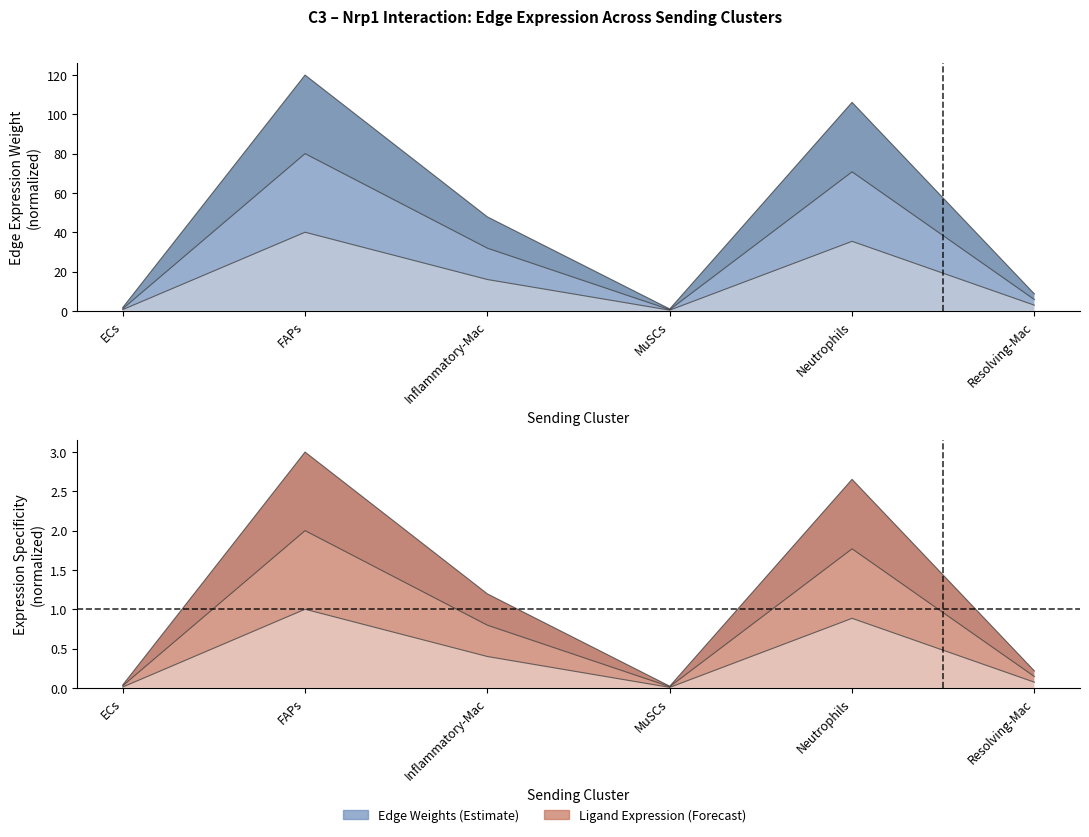

At which category is the sum across all series the highest?

FAPs